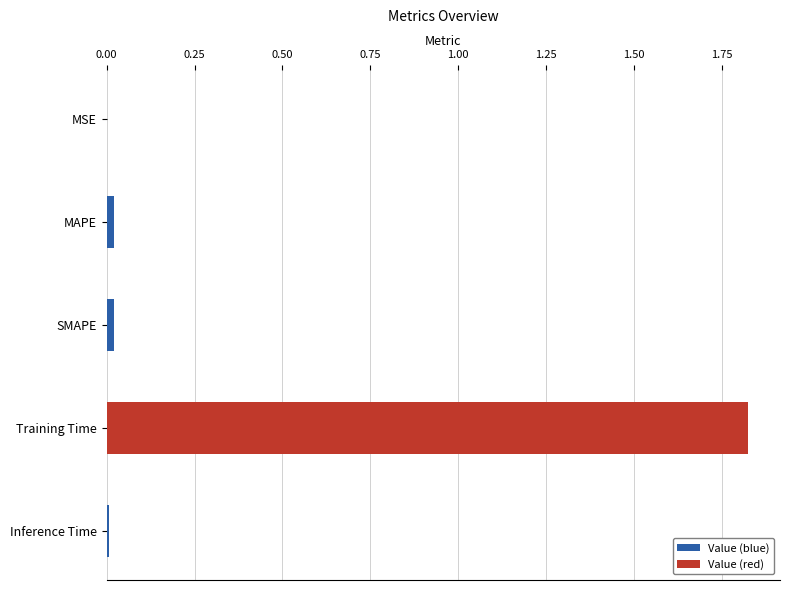

The value at Inference Time is 0.0. True or false?

True